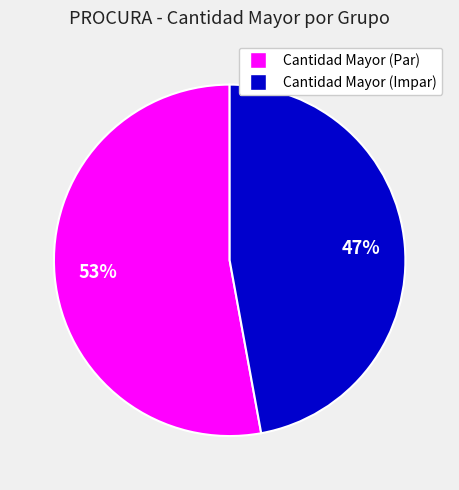

To the nearest percent, what is the average slice percentage?

50%